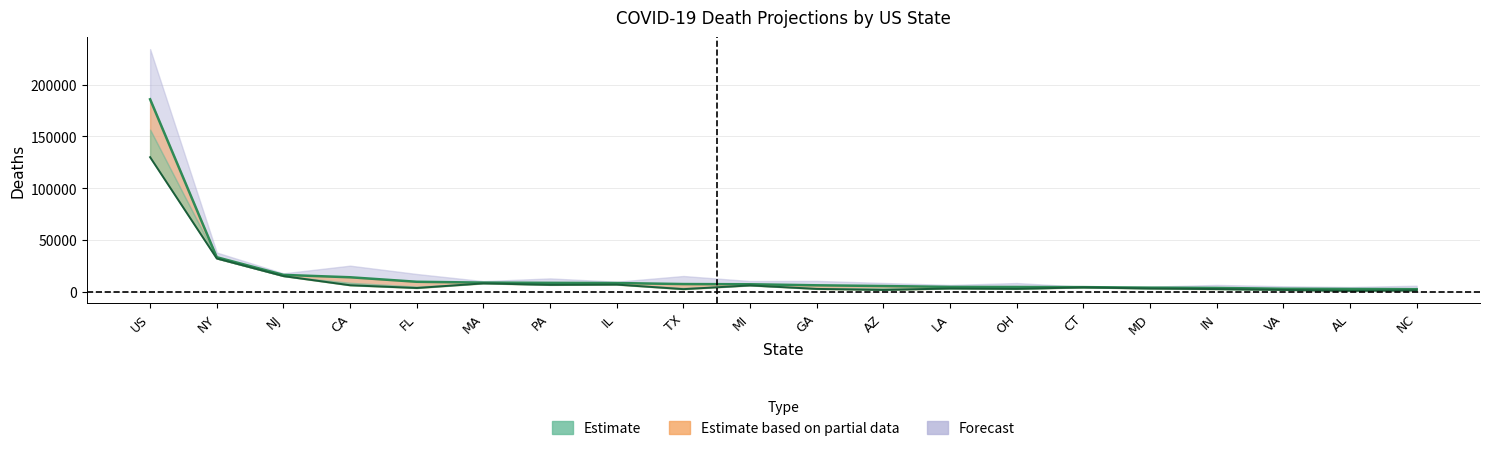

The value of total_deaths at VA is 1188. True or false?

False